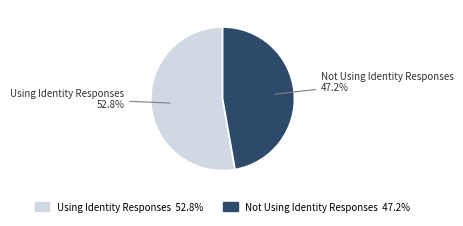

What is the total percentage of Not Using Identity Responses and Using Identity Responses?

100.0%